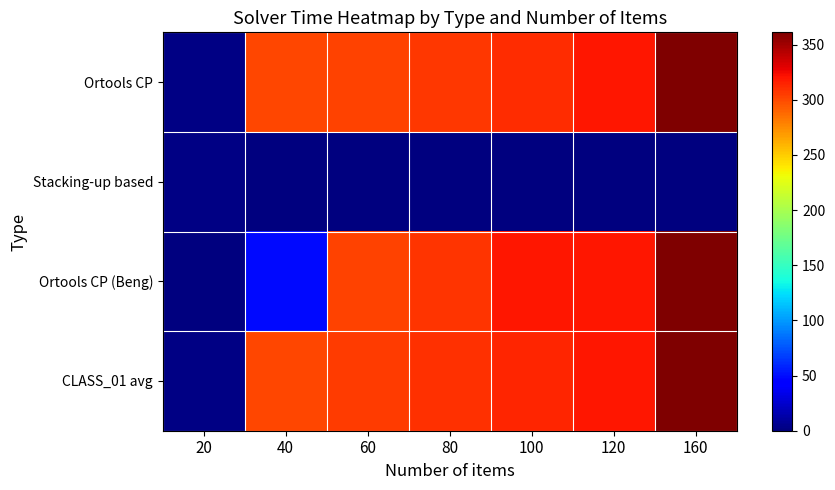

What is the total value across all series at 100?

944.0